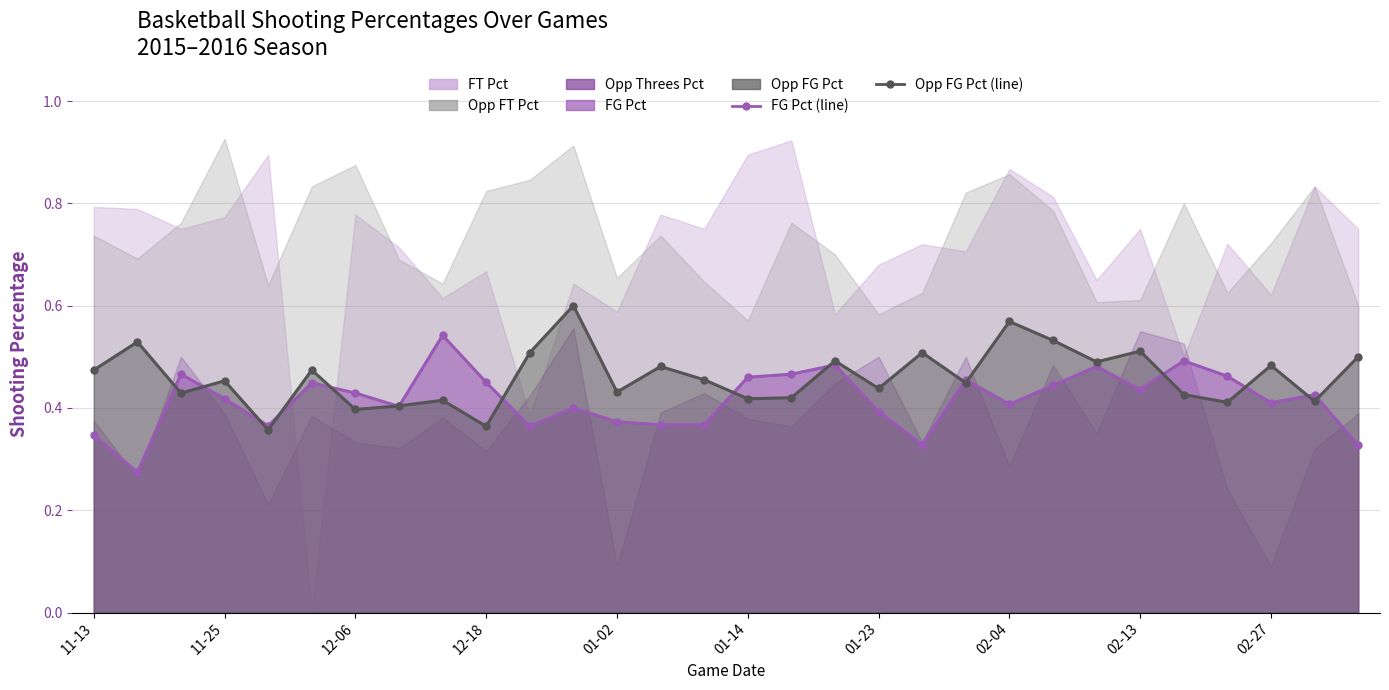

What position from the left is 02-27?

28